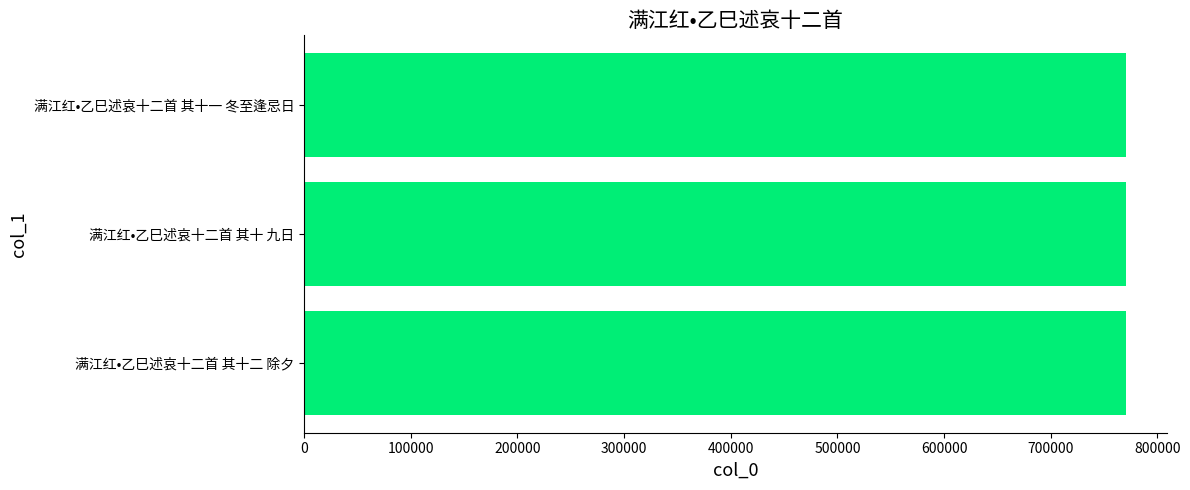

Read the value at 满江红•乙巳述哀十二首 其十一 冬至逢忌日.

770082